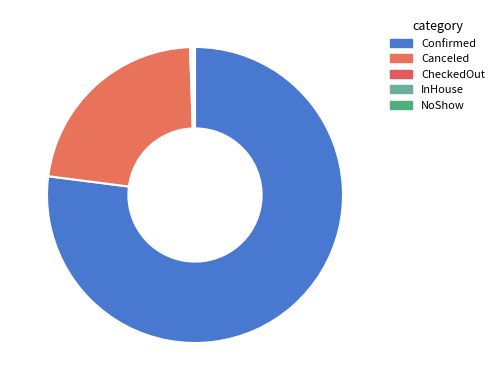

Which slice is the largest?

Confirmed